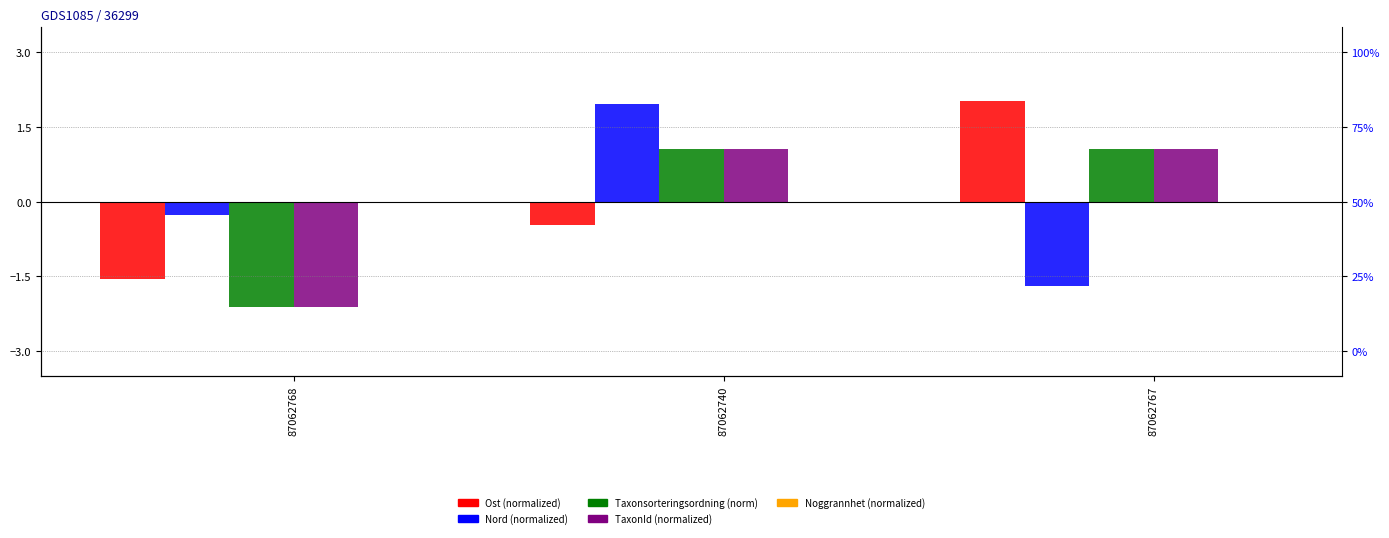

What are all the series names shown in the legend?

Ost, Nord, Taxonsorteringsordning, TaxonId, Noggrannhet